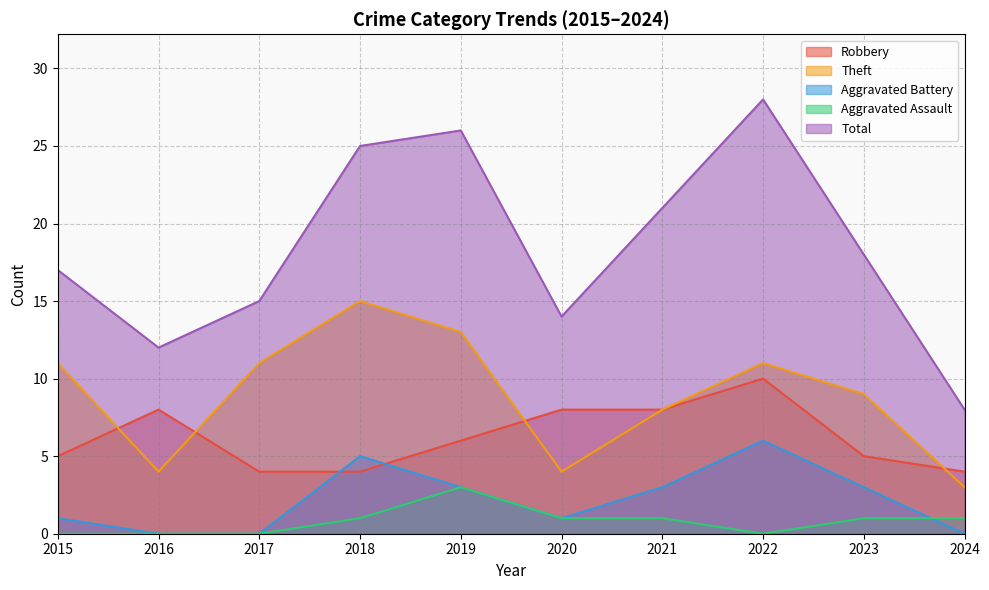

How many lines are shown in the chart?

5